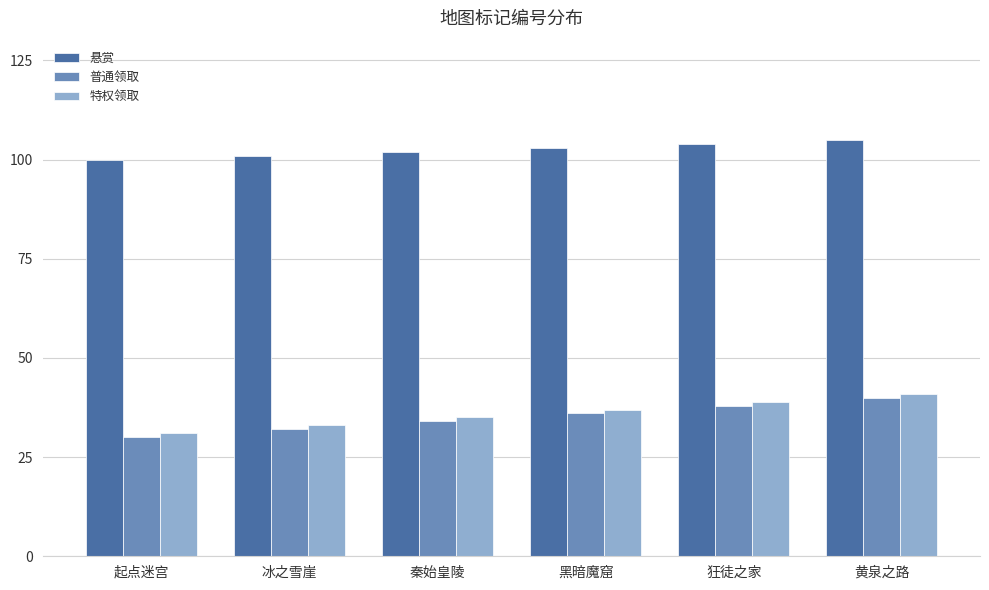

How many bars are there in each group?

3